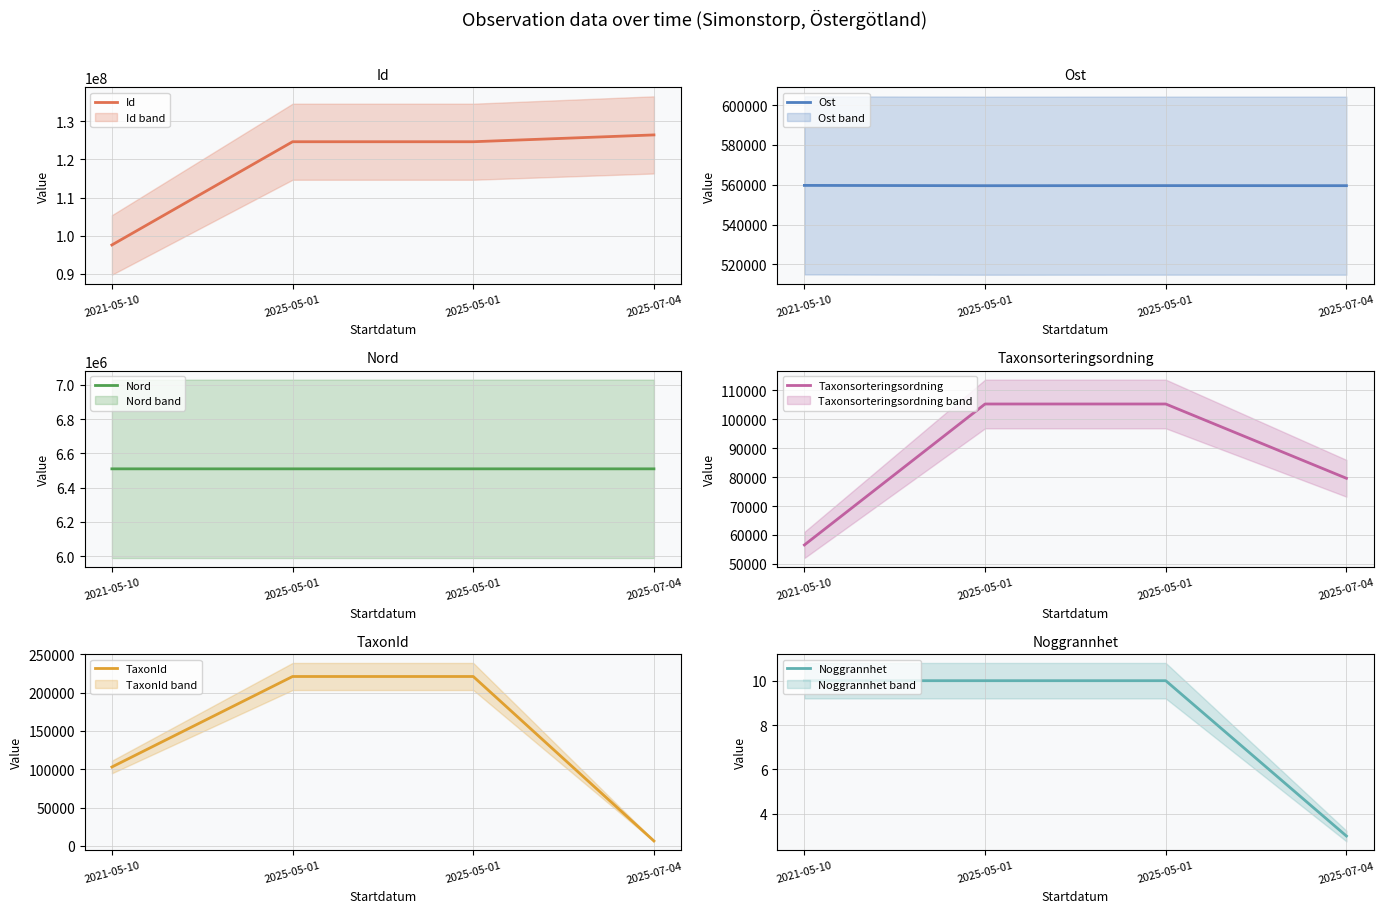

What is the difference between the highest and lowest values at 2025-05-01?

124627762.0